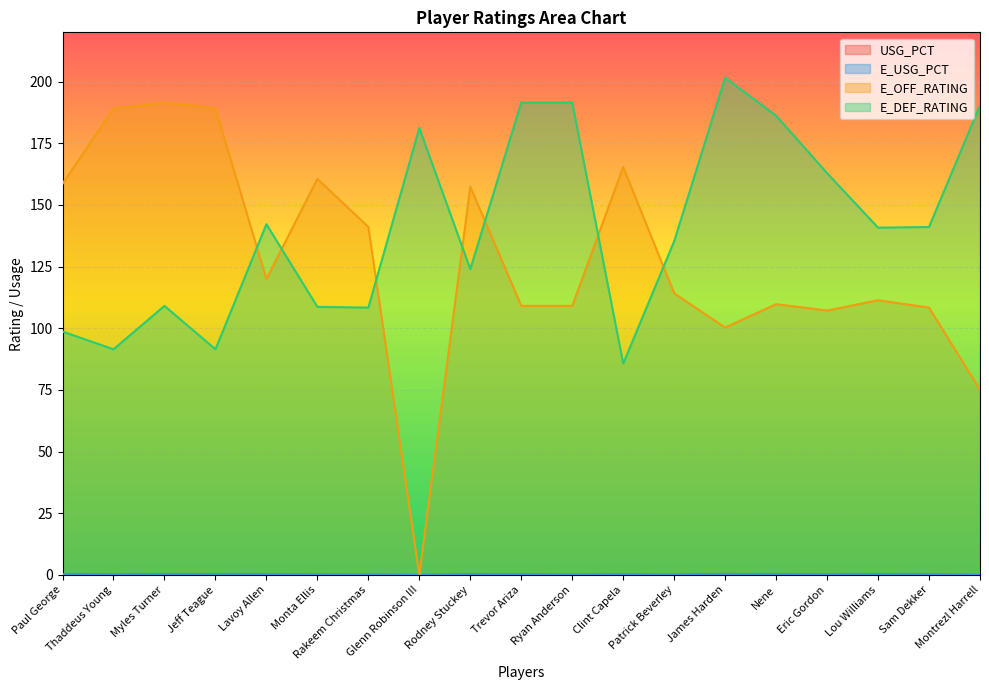

How many lines are shown in the chart?

4